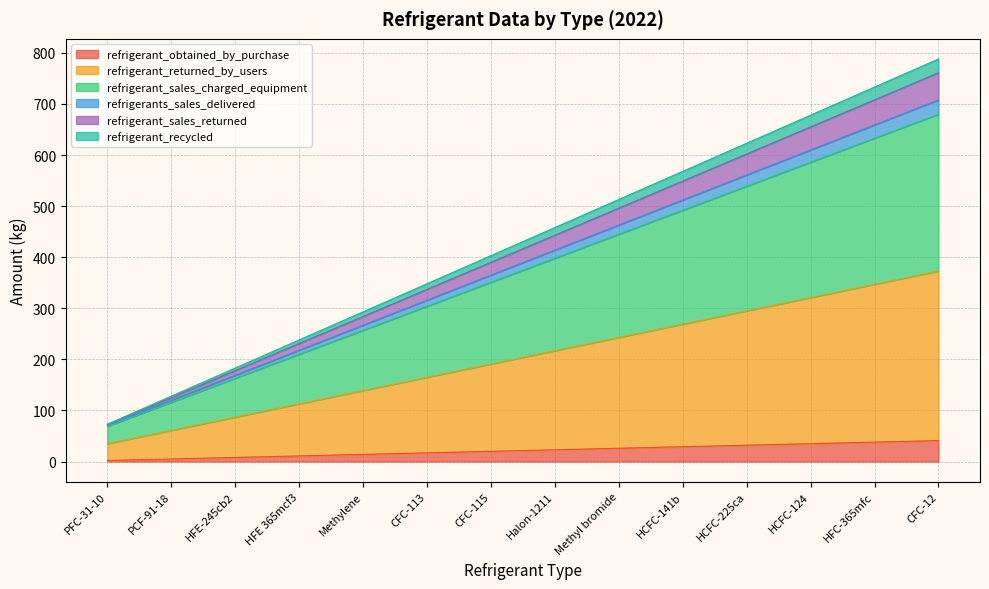

True or false: refrigerant_sales_charged_equipment has a value of 539 at HCFC-225ca.

True